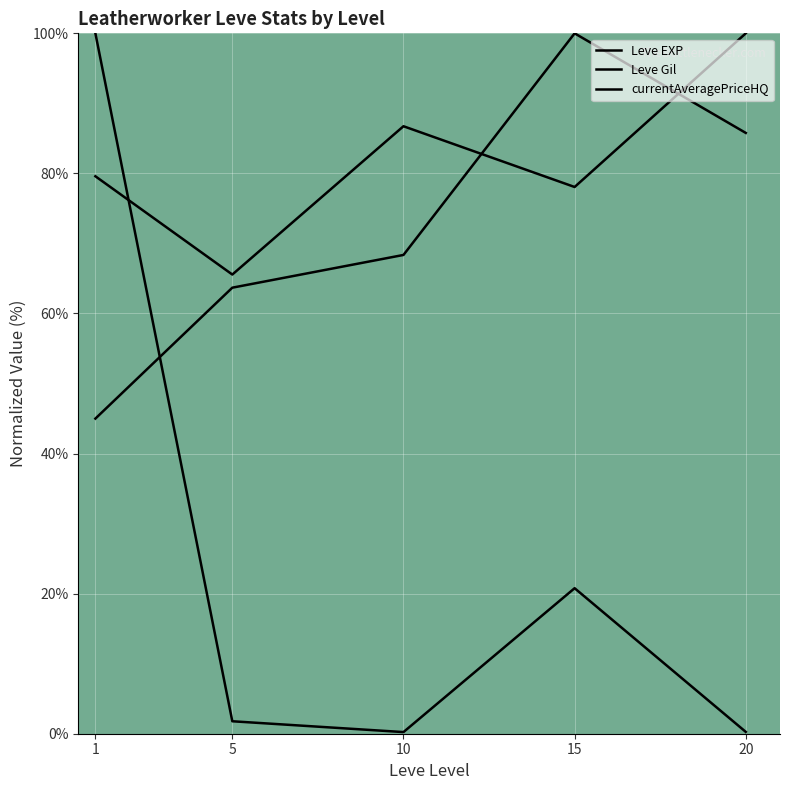

Between which two adjacent categories do Leve EXP and currentAveragePriceHQ first intersect?

1 and 5